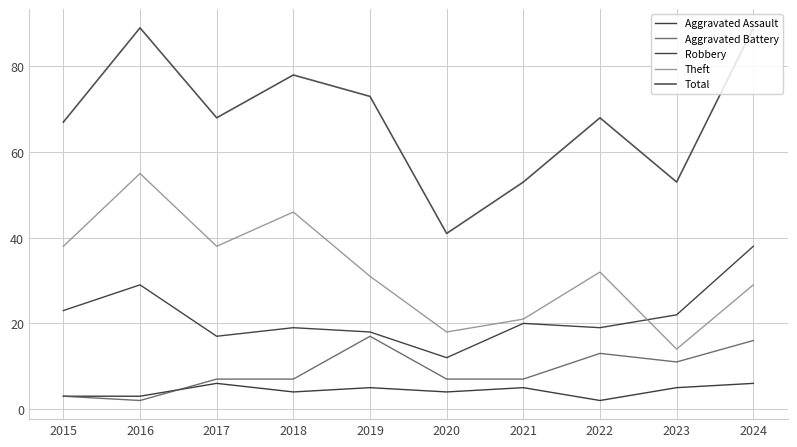

Rank the series at 2023 from highest to lowest value.

Total, Robbery, Theft, Aggravated Battery, Aggravated Assault